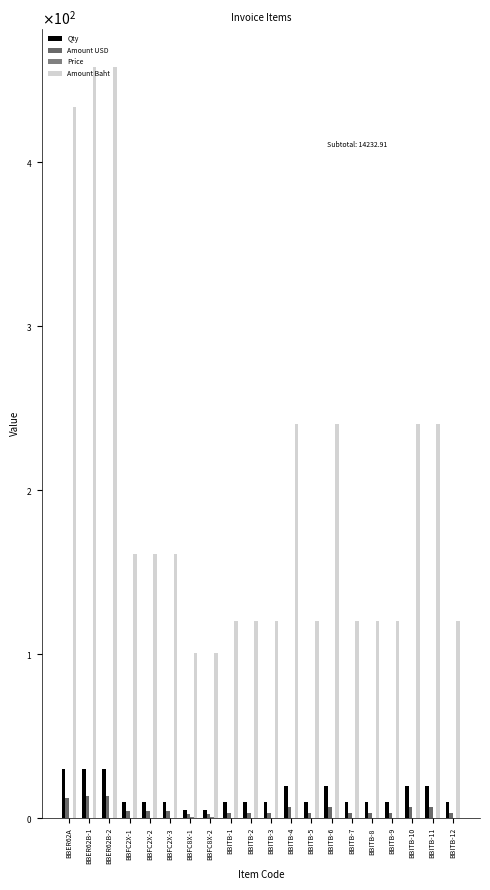

Are the bars grouped side by side (vs. stacked)?

Yes